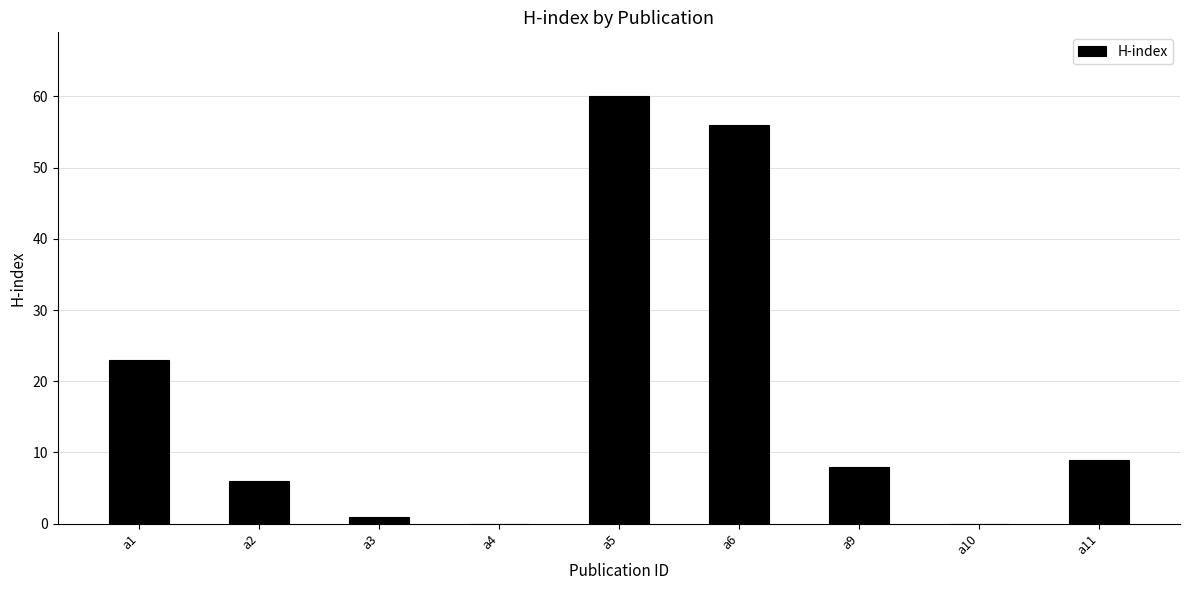

Is it true that the value at a4 is 37?

False